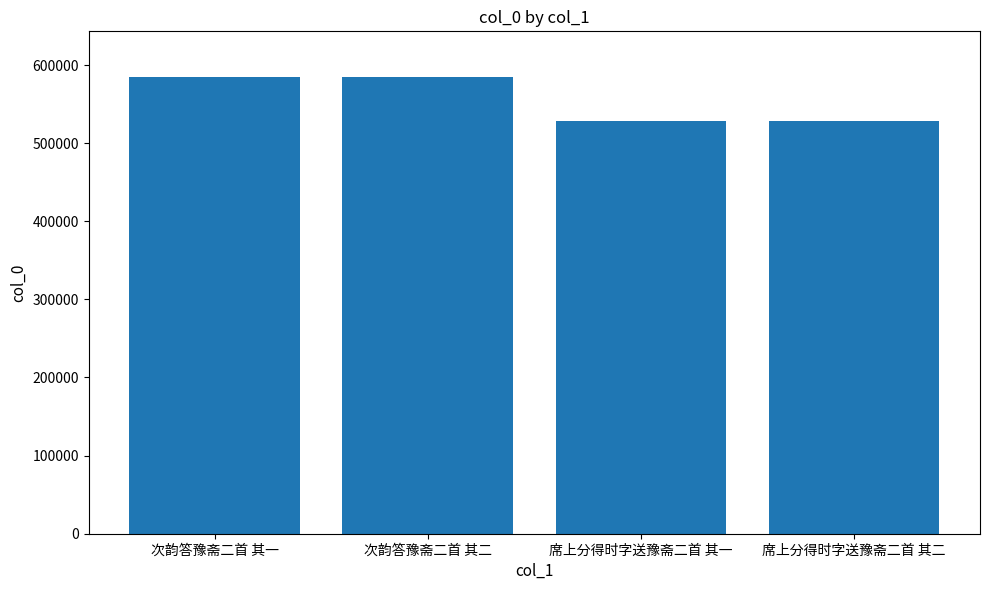

What is the minimum value shown in the chart?

528649